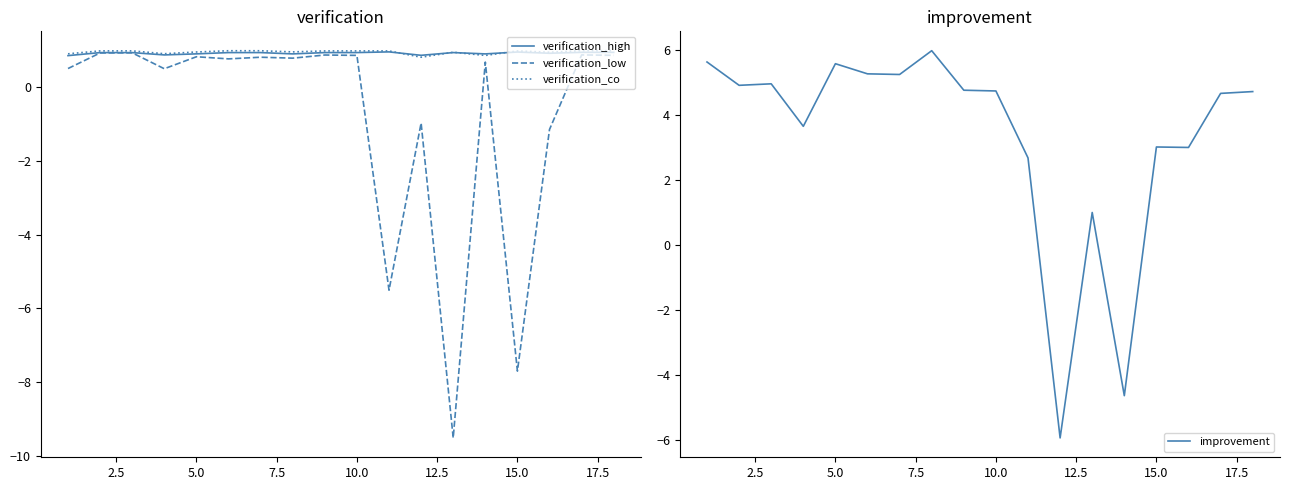

Which series has the largest total across all categories?

improvement